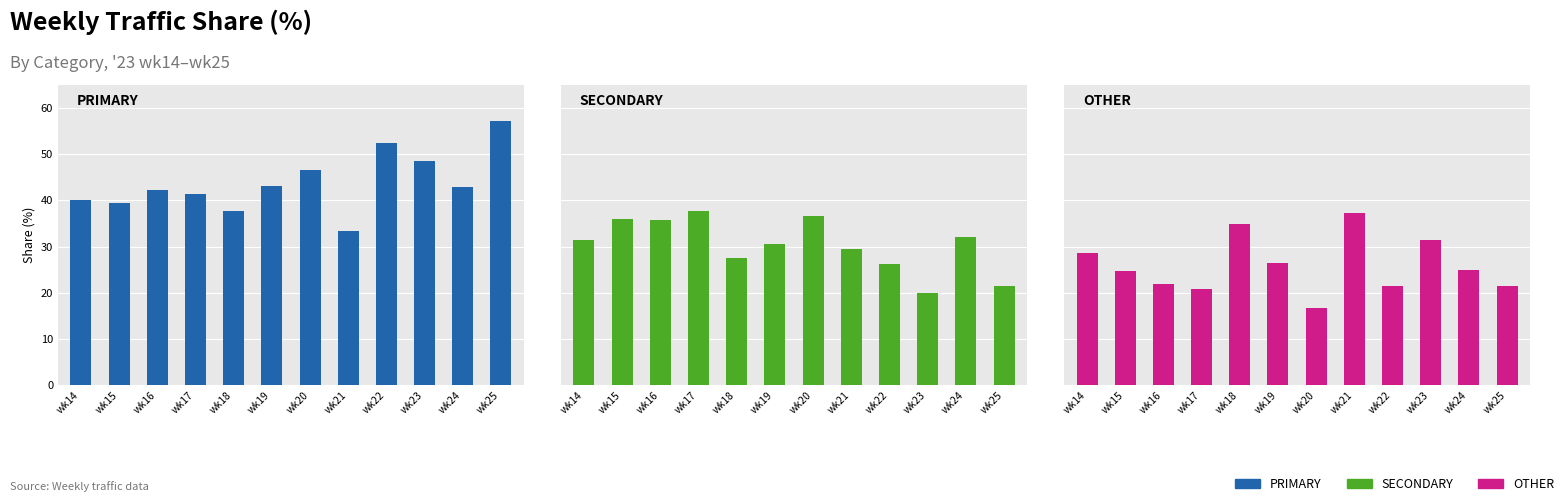

At wk20, list the series in order from largest to smallest.

PRIMARY, SECONDARY, OTHER